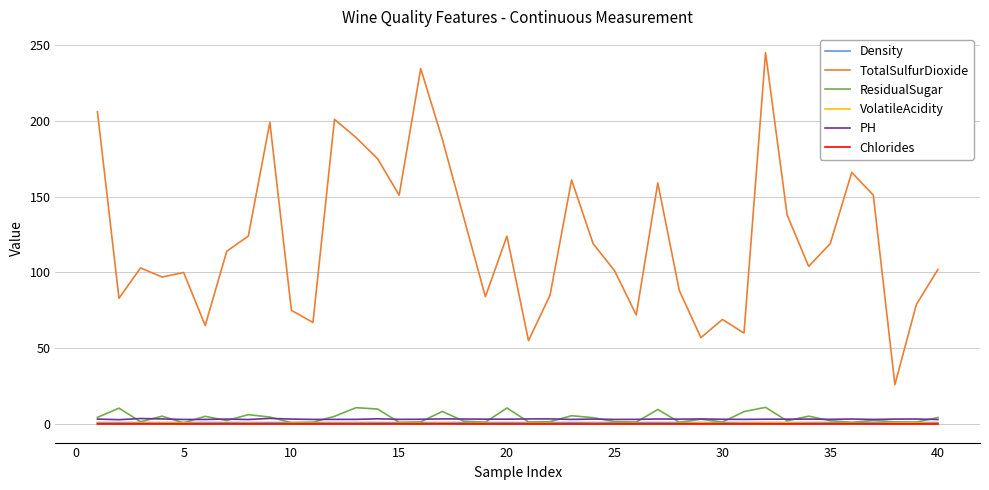

Which series has the largest total across all categories?

TotalSulfurDioxide